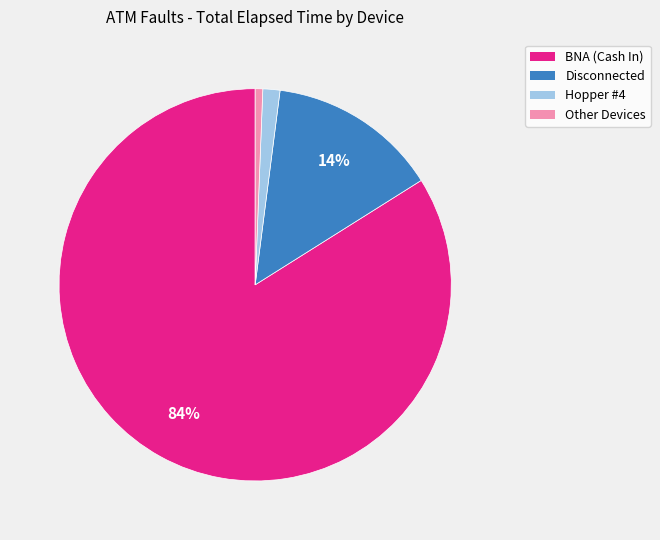

Is there a majority slice in this chart?

Yes